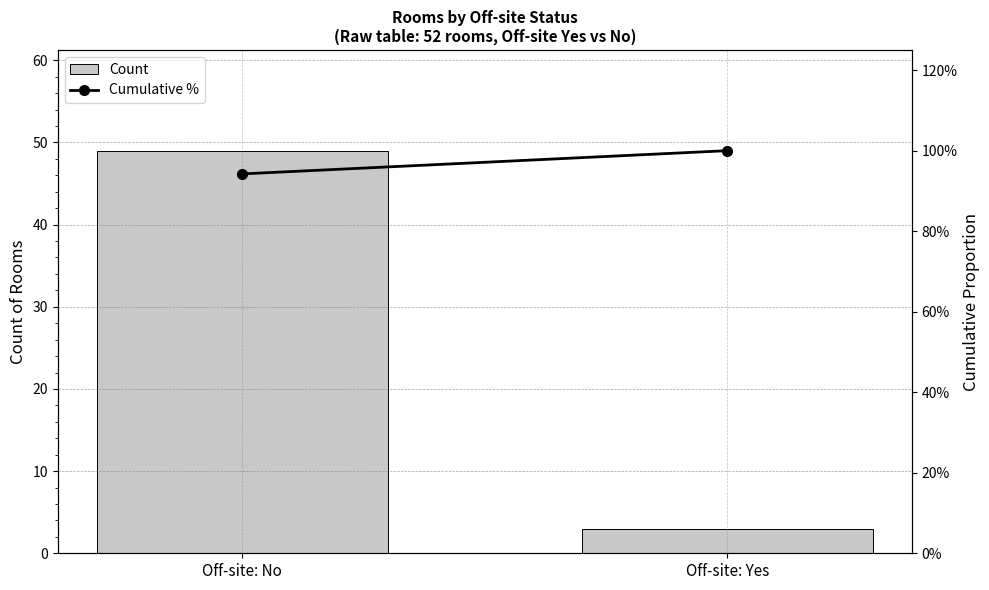

Where is Count nearest to the value 26?

Off-site: No